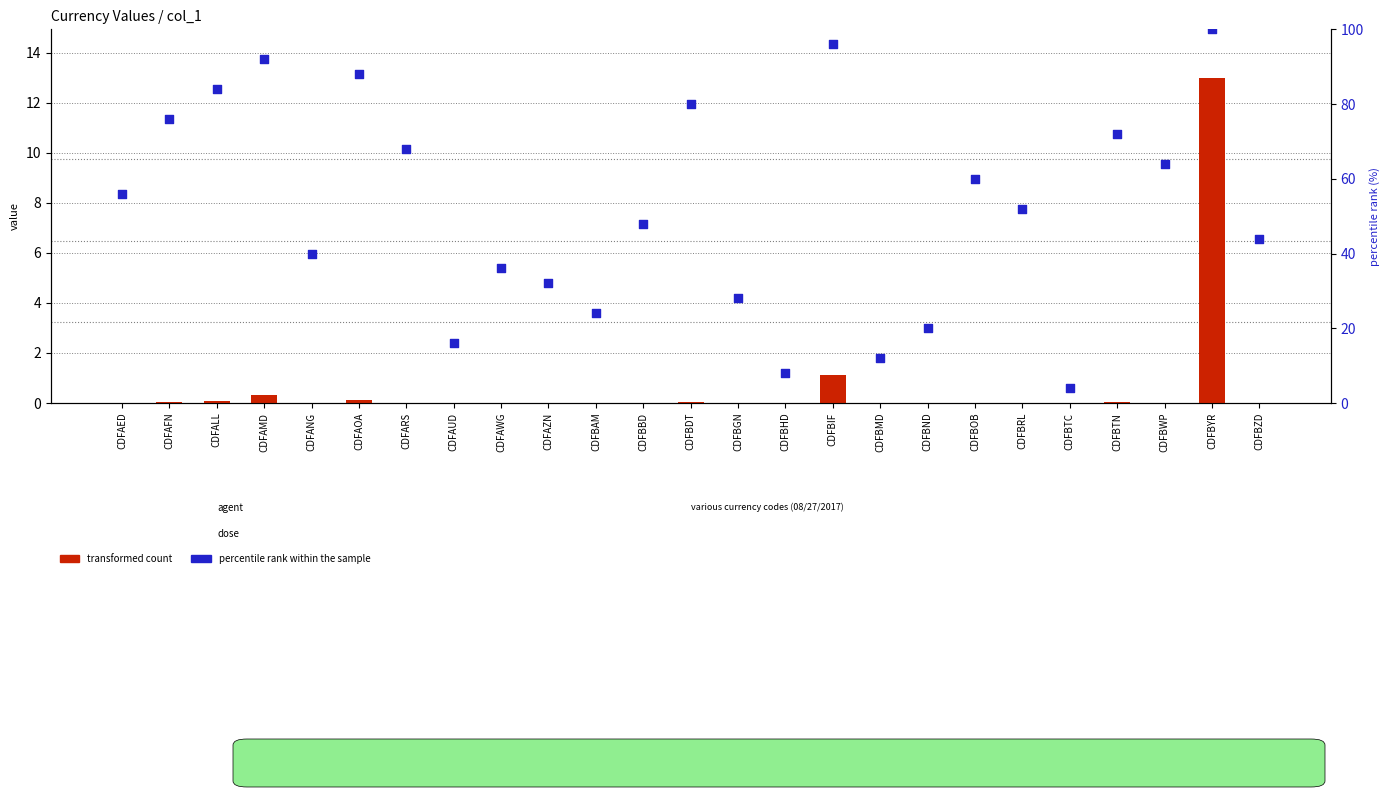

What are all the series names shown in the legend?

transformed count, percentile rank within the sample